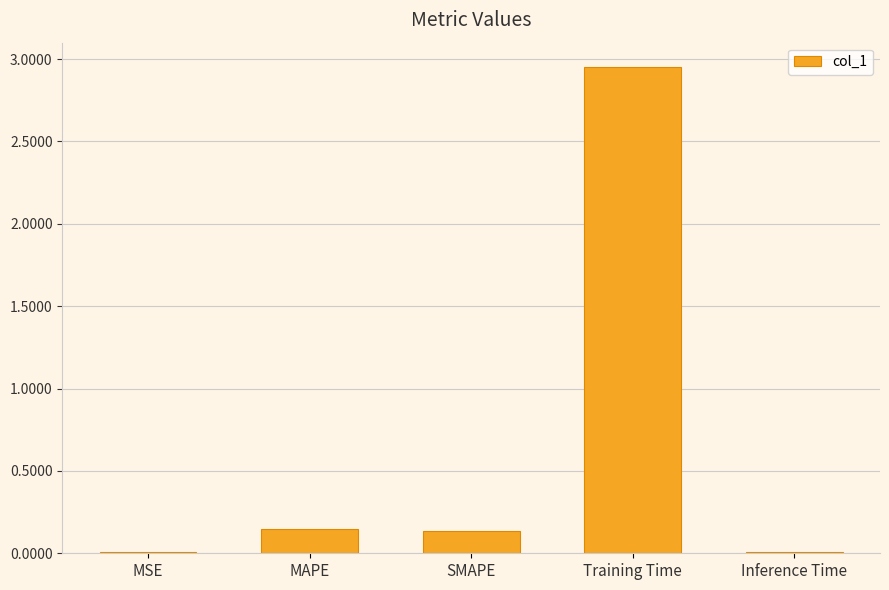

What is the sum of all values?

3.3